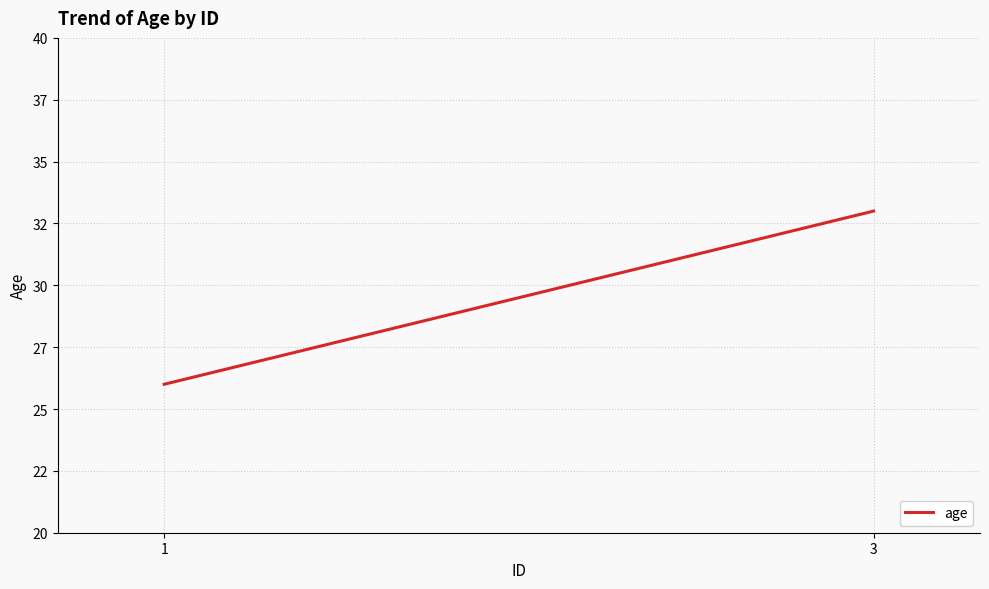

What is the sum of all values?

59